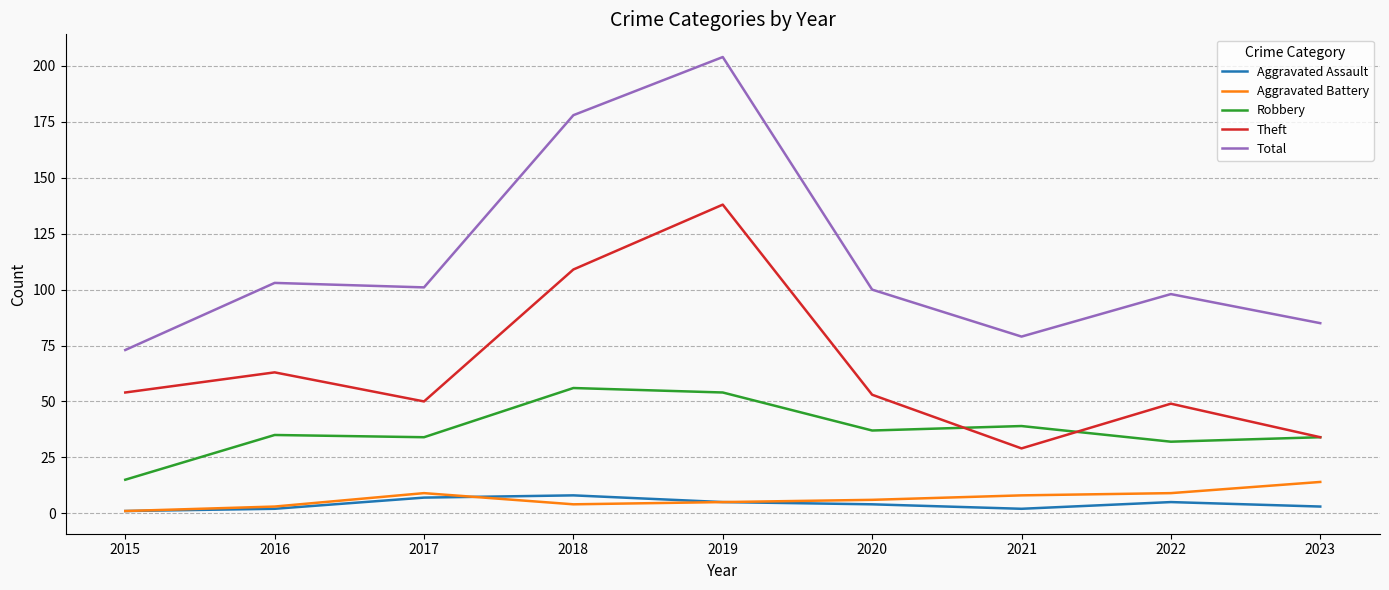

What is the difference between the maximum and second lowest values in the Robbery series?

24